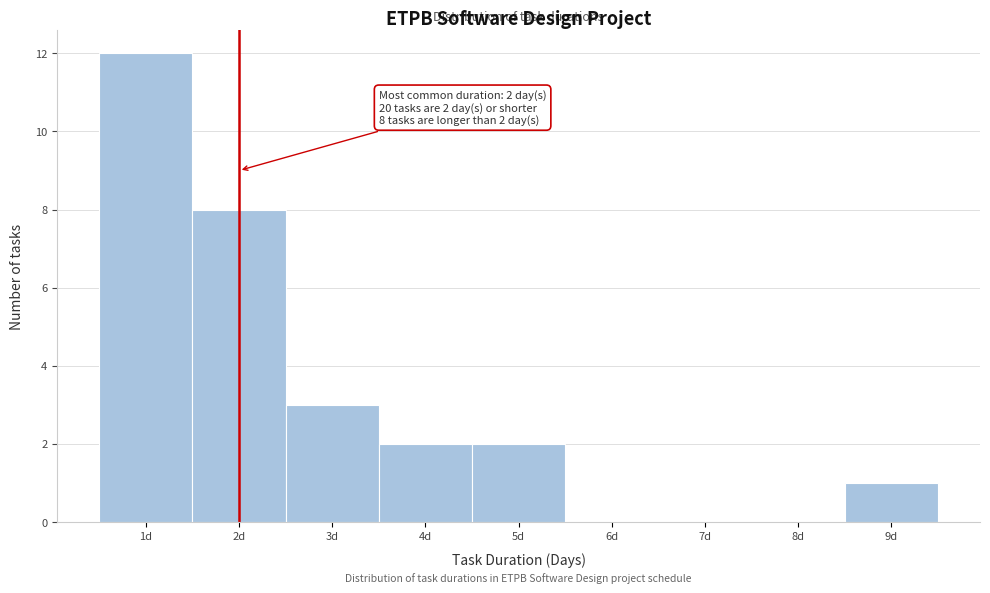

Over which range of the x-axis is the bar tallest?

0.5 to 1.5